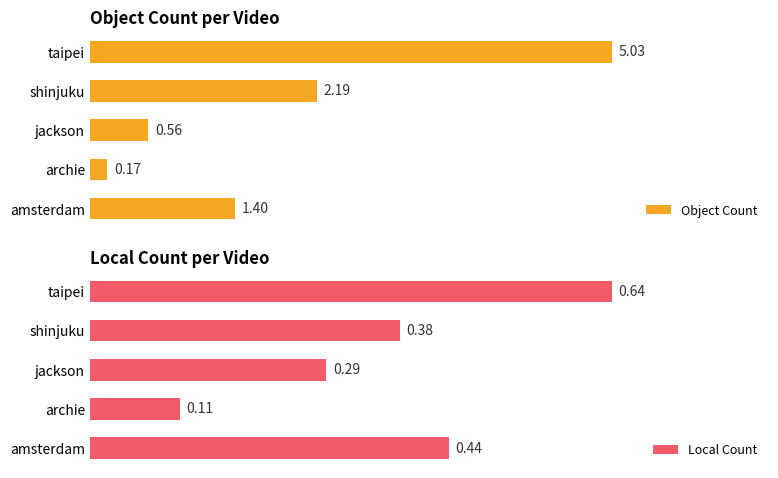

Where is Object Count nearest to the value 2?

shinjuku